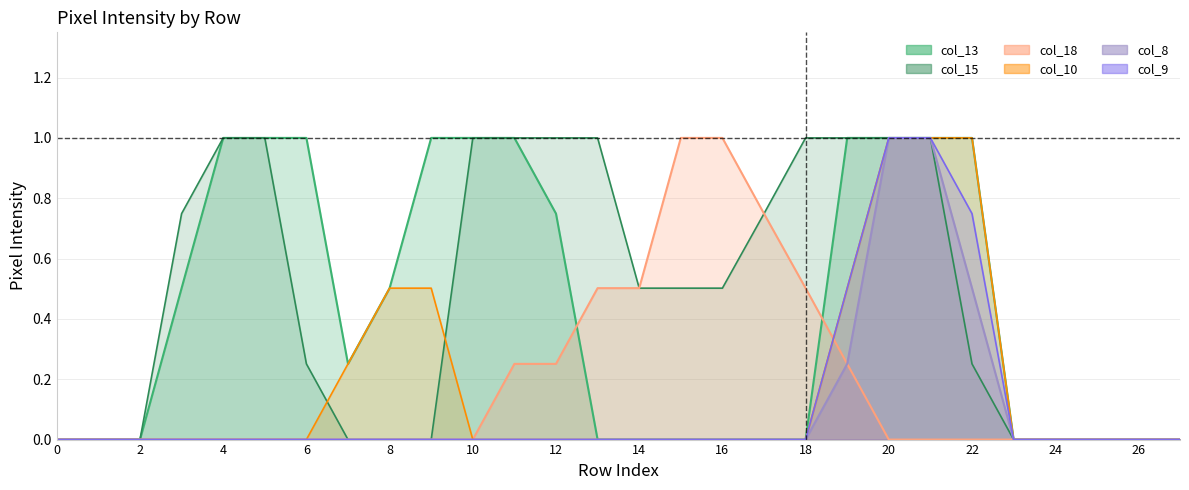

Which series has the largest total across all categories?

col_15